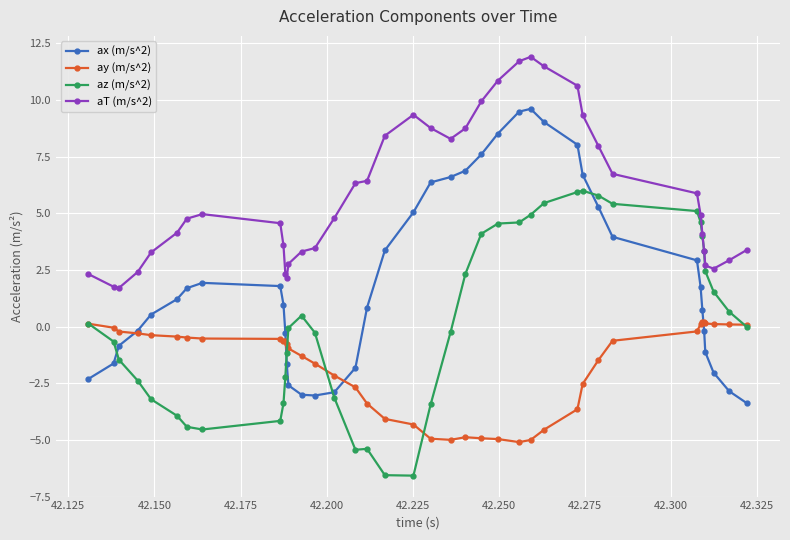

Which series has the largest total across all categories?

aT (m/s^2)